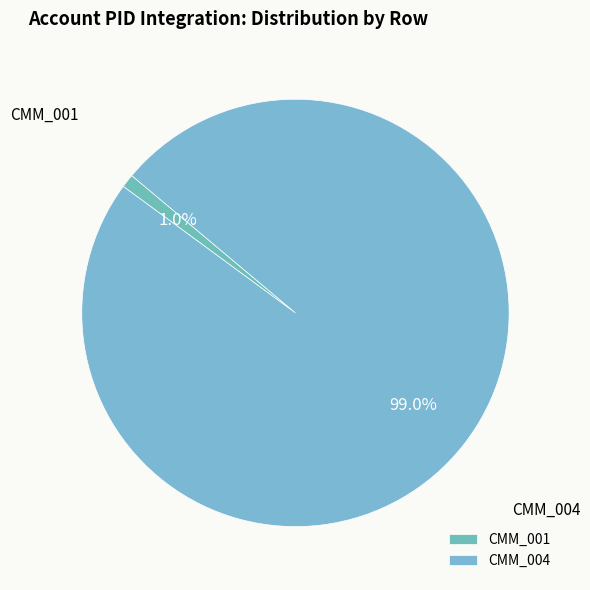

How many segments does this pie chart have?

2